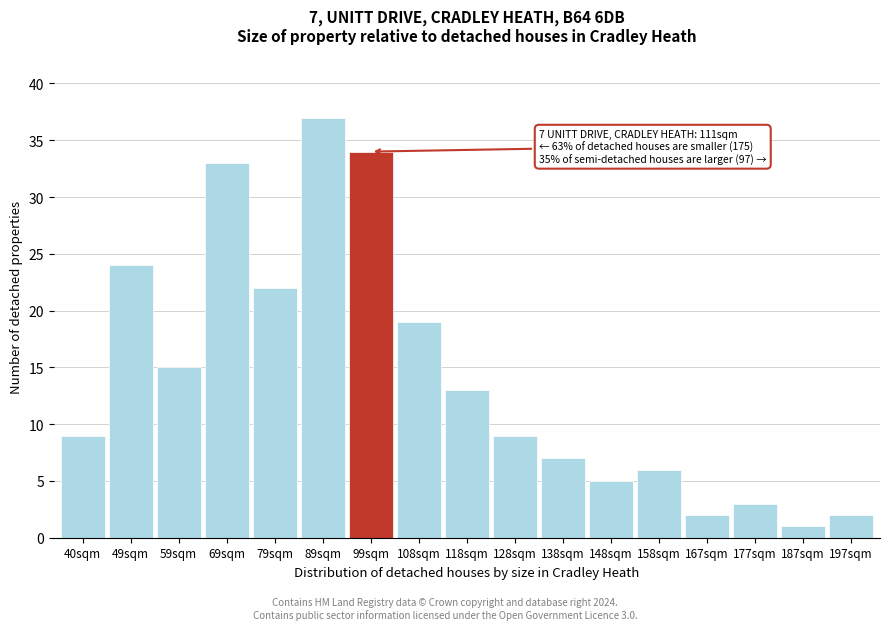

Reading right to left, list all the values displayed in this chart.

2	1	3	2	6	5	7	9	13	19	34	37	22	33	15	24	9